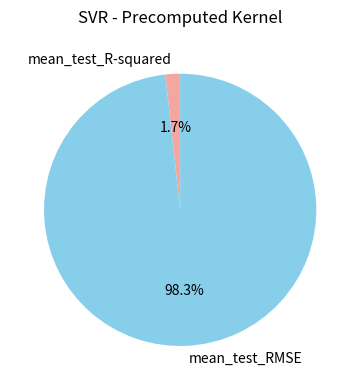

Is mean_test_RMSE the majority of the pie?

Yes